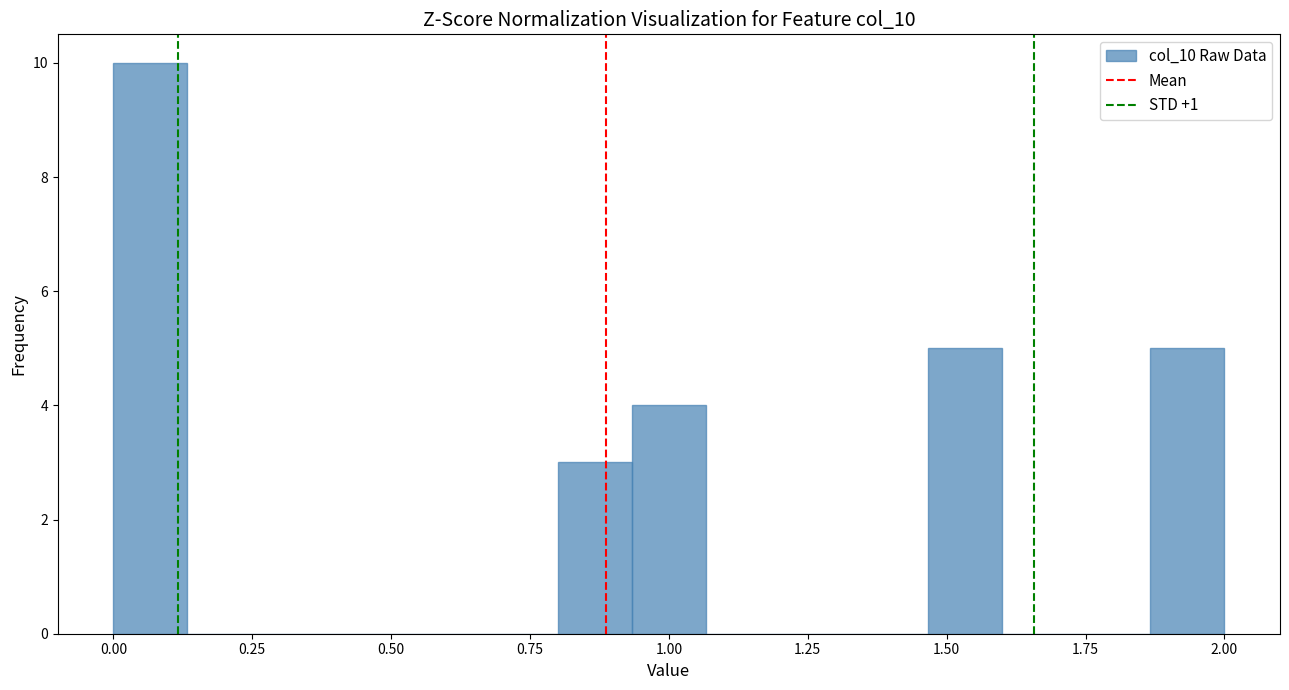

Around what value on the x-axis is the tallest bar? Give the approximate position of its centre, as read against the axis.

0.05